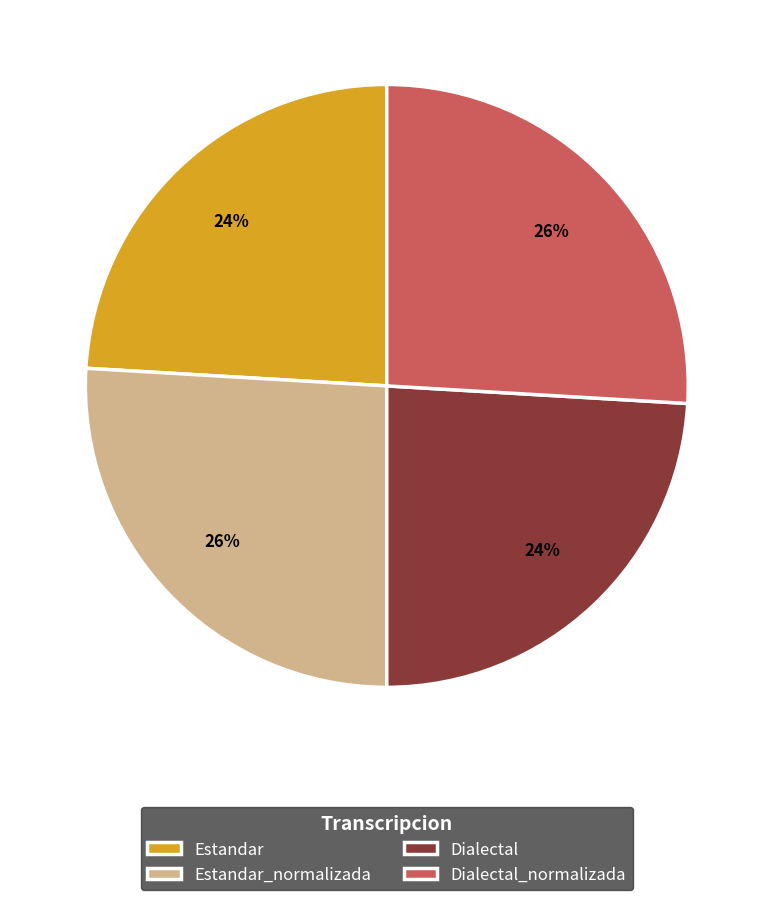

To the nearest percent, what is the combined percentage of Dialectal and Estandar_normalizada?

50%